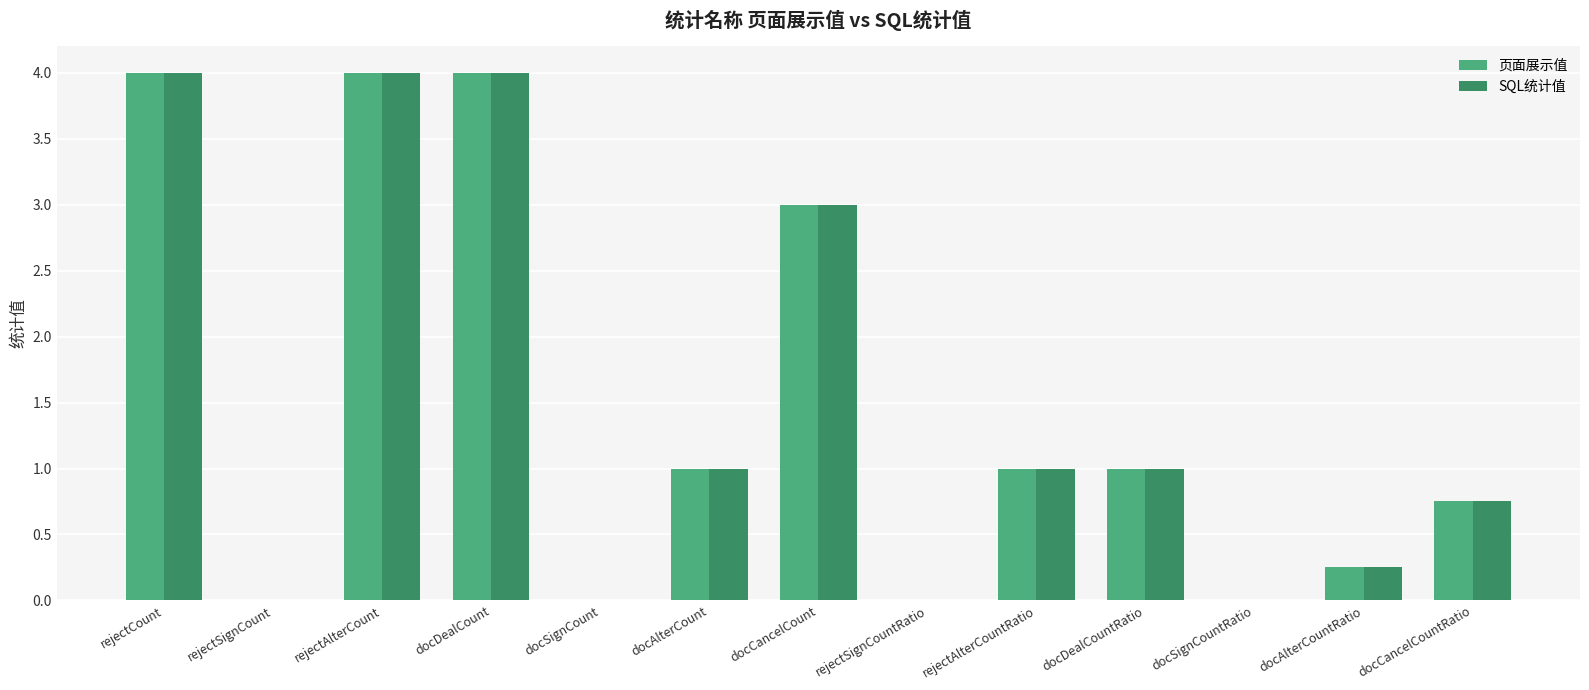

Does the chart contain stacked bars?

No